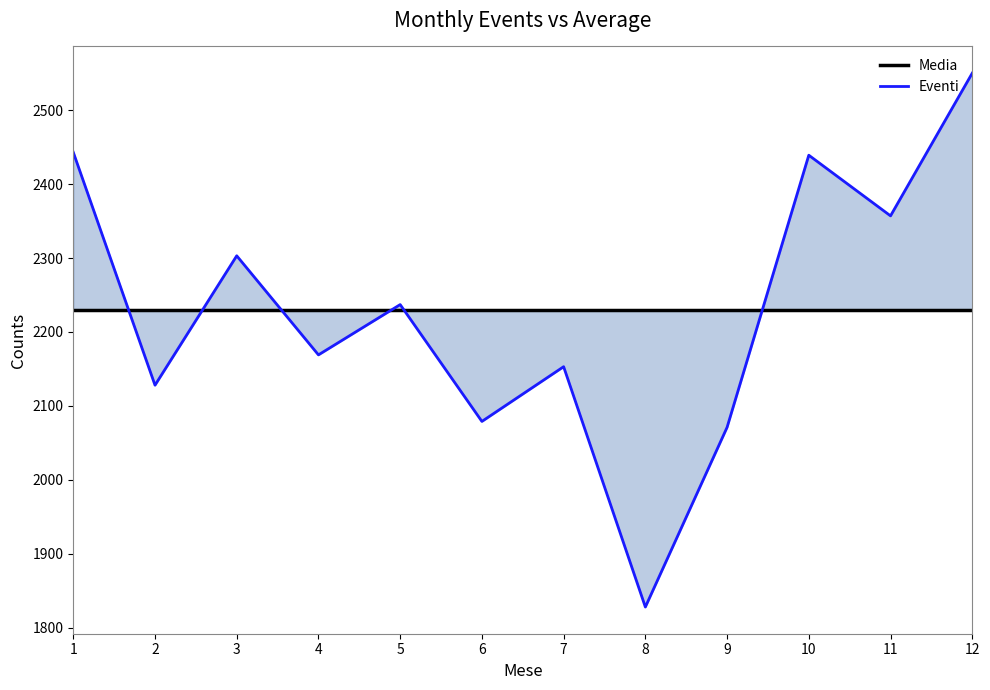

What is the approximate value of Eventi at 6?

2079.0